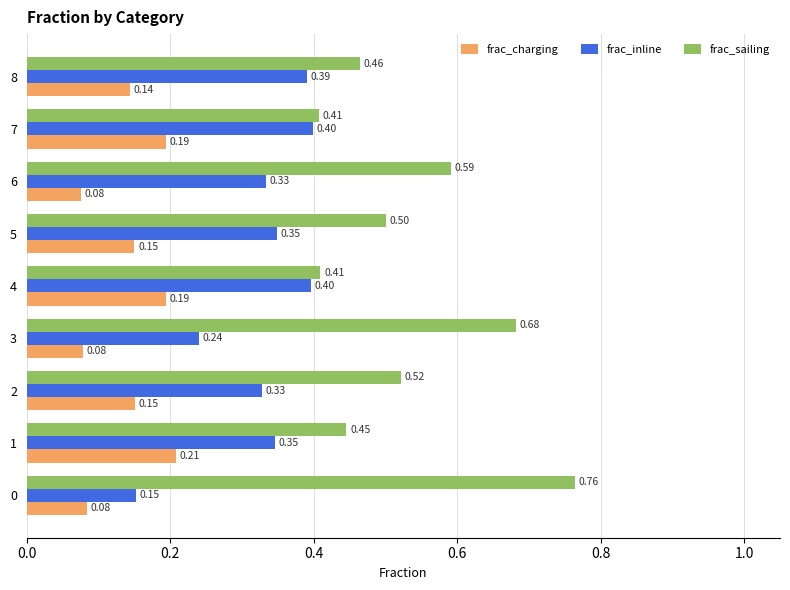

List the series in order of their peak value, highest first.

frac_sailing, frac_inline, frac_charging